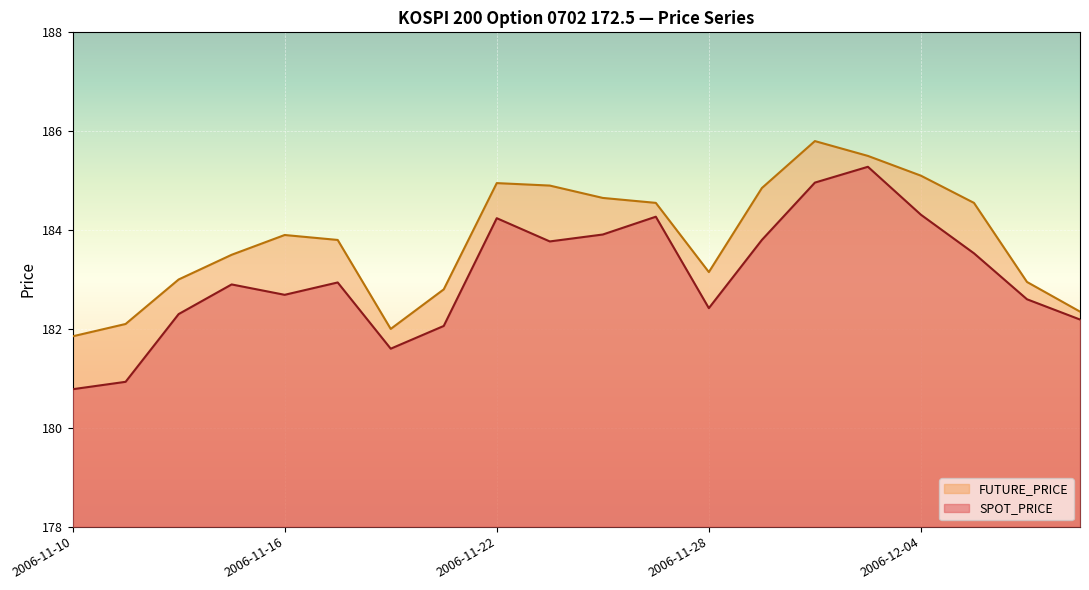

Which series has the largest total across all categories?

FUTURE_PRICE